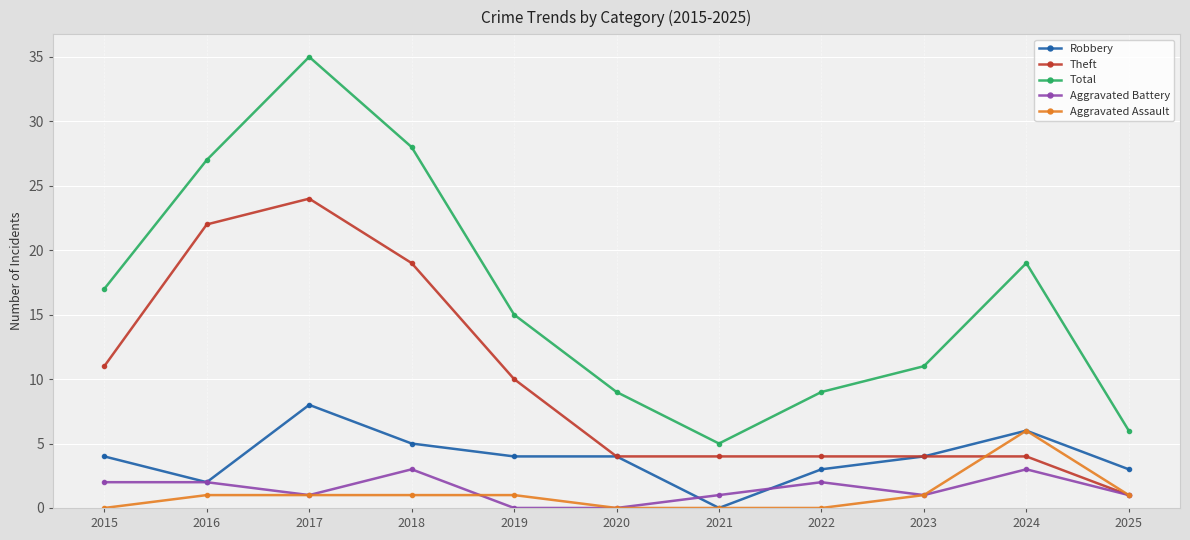

Is the value of Total at 2023 greater than the value of Robbery at 2020?

Yes